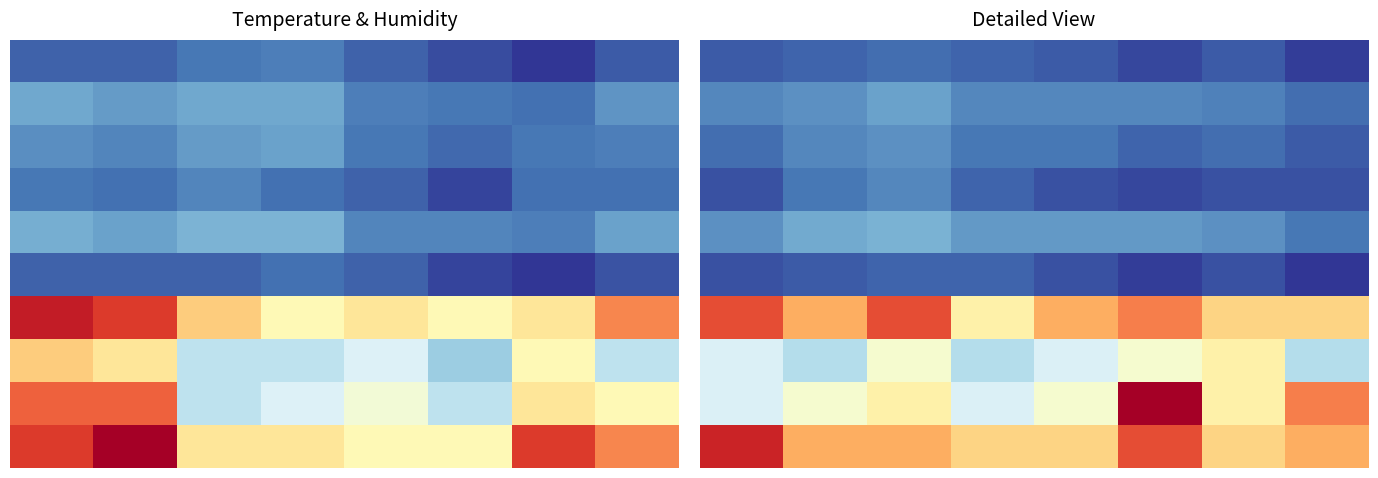

What is the difference between the highest and lowest values at 3?

36